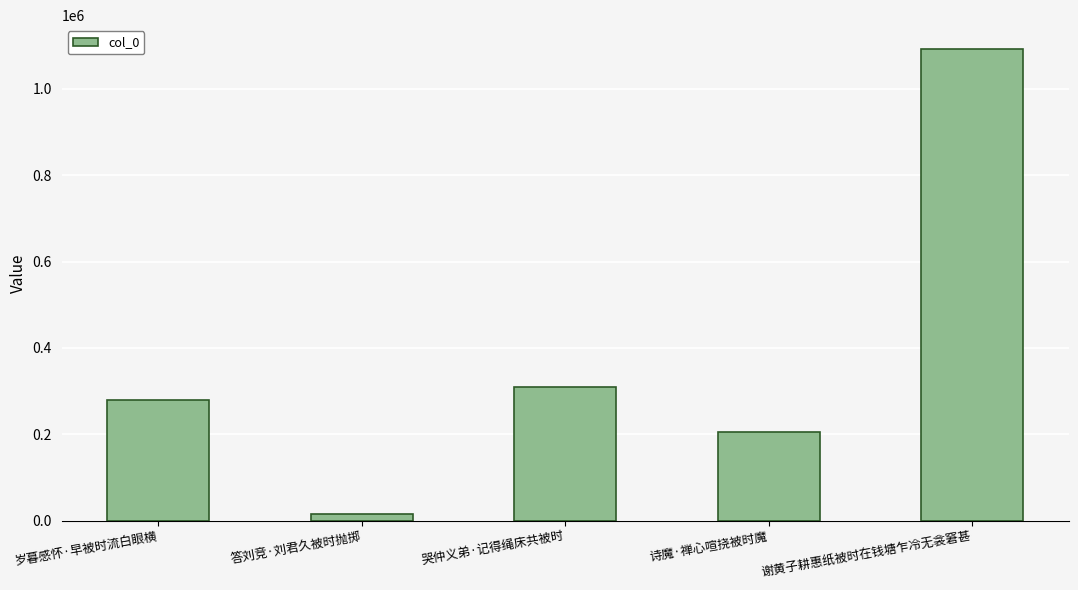

List the labels in order of value, largest first.

谢黄子耕惠纸被时在钱塘乍冷无衾窘甚, 哭仲义弟·记得绳床共被时, 岁暮感怀·早被时流白眼横, 诗魔·禅心喧挠被时魔, 答刘竞·刘君久被时抛掷